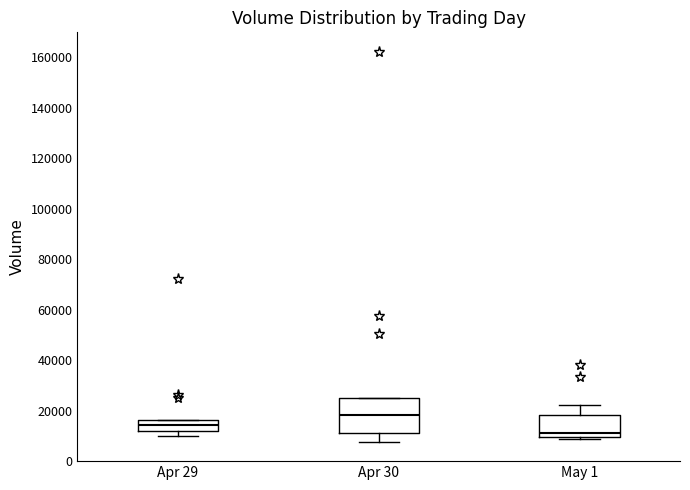

Reading left to right, read every box against the y-axis: the position of its median line, the range the box covers, and the ends of its whiskers. The values are not printed on the chart, so give them approximately, as read against the axis.

Apr 29: median 14000, box 12000 to 16000, whiskers 10000 to 16000
Apr 30: median 18000, box 12000 to 24000, whiskers 8000 to 24000
May 1: median 10000 (just above the box's lower edge), box 10000 to 18000, whiskers 8000 to 22000